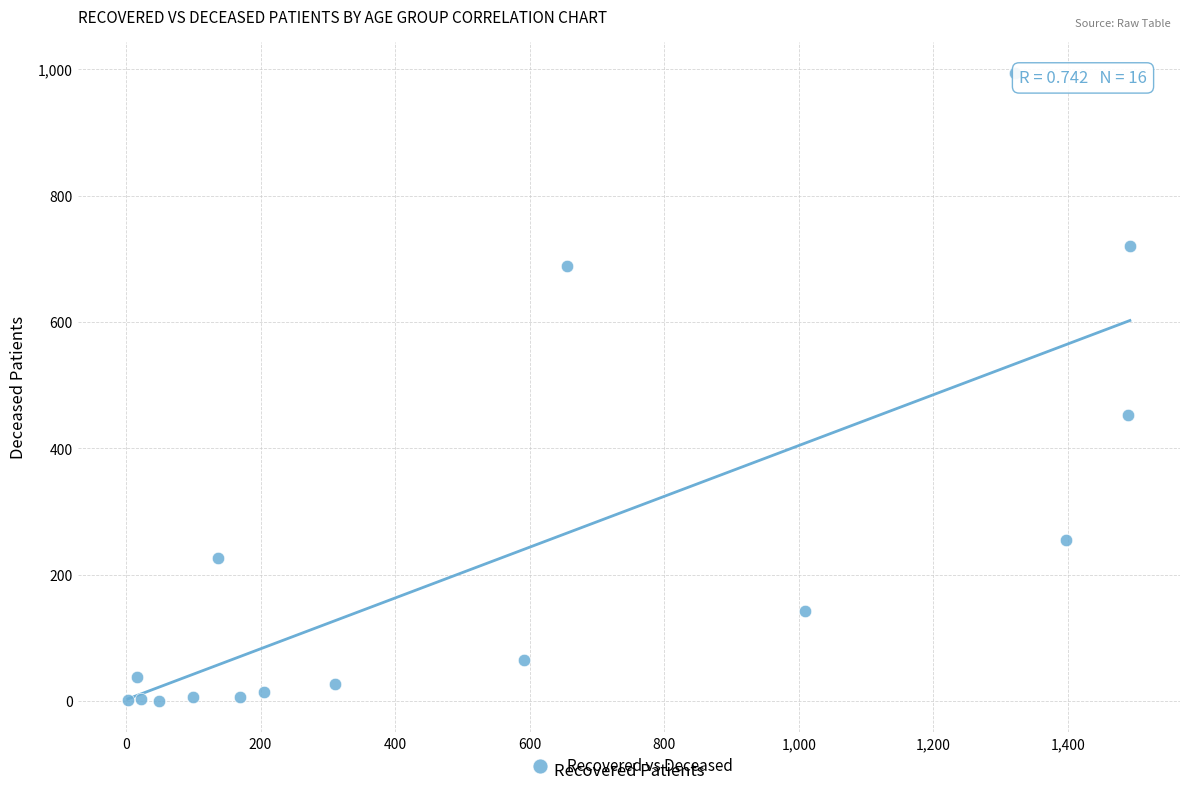

What is the range of Y values (max minus min)?

994